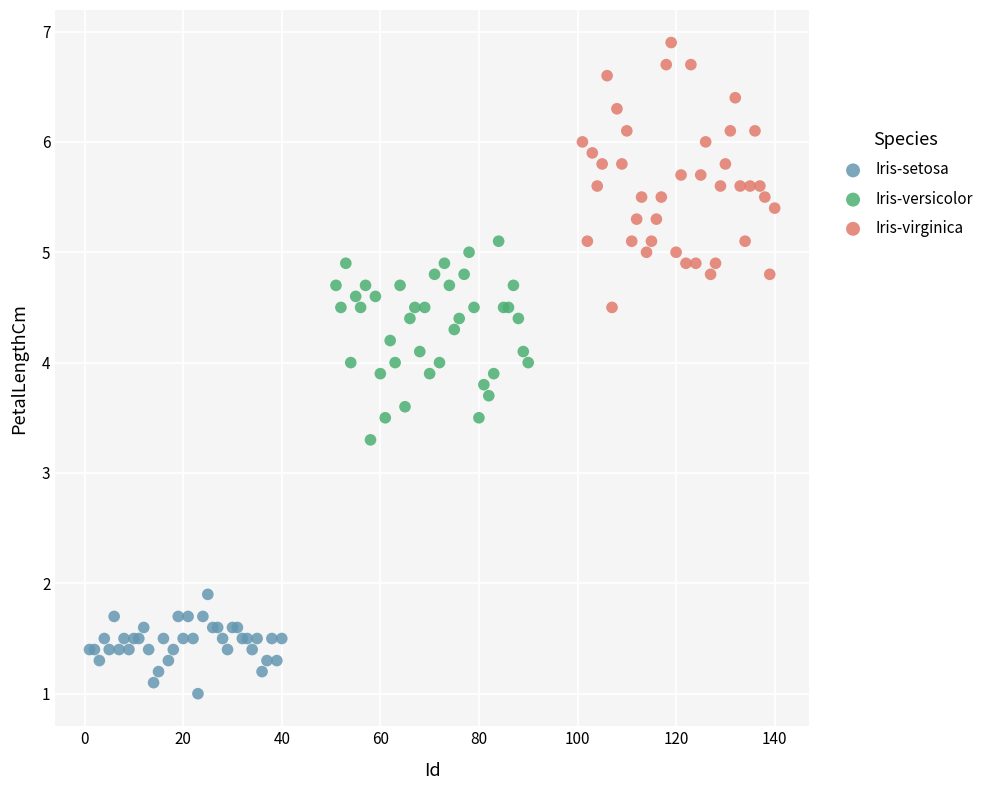

Which series reaches the maximum Y coordinate?

Iris-virginica